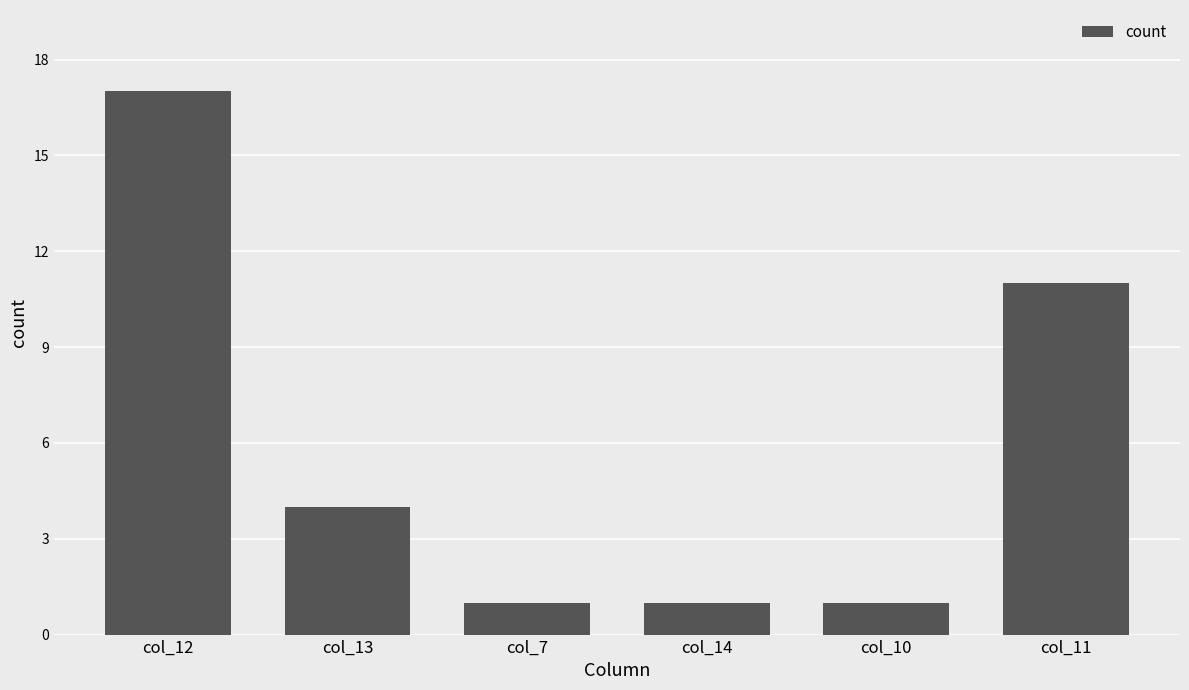

Reading right to left, list all the values displayed in this chart.

col_11=11	col_10=1	col_14=1	col_7=1	col_13=4	col_12=17